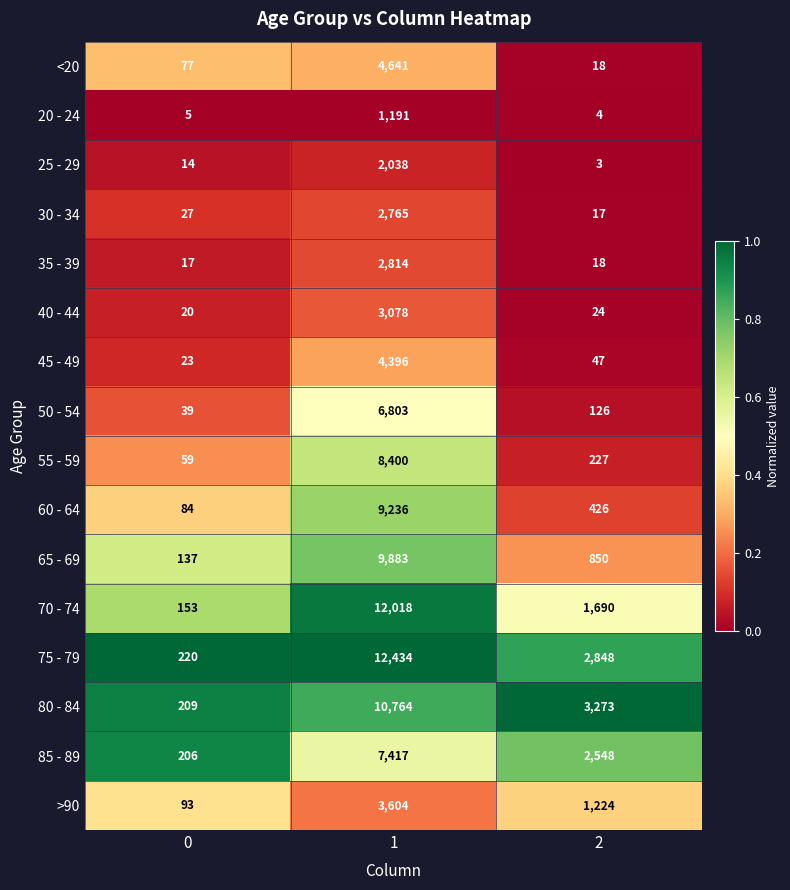

What is the sum of the >90 values at 1 and 0?

3697